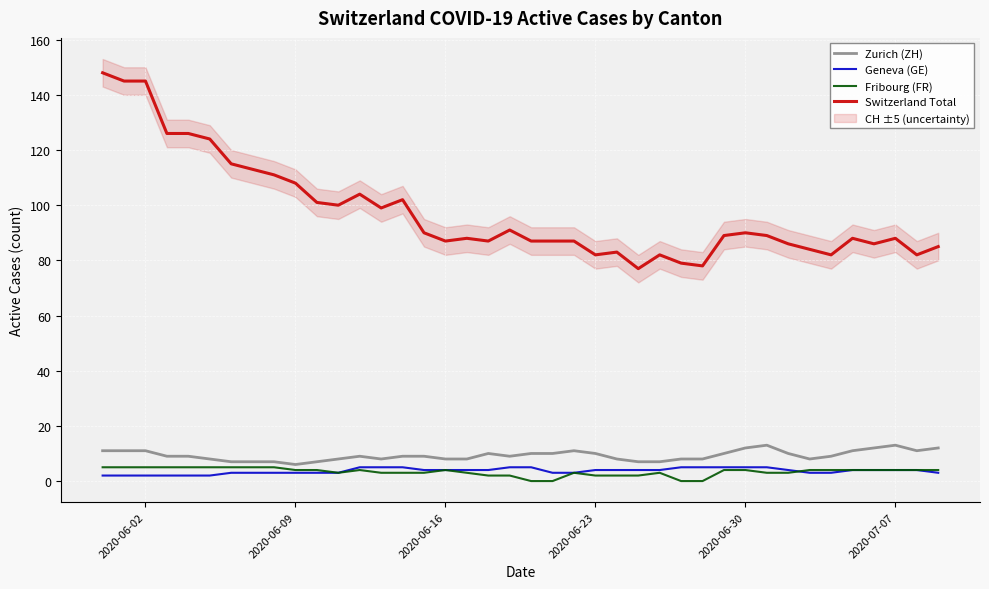

True or false: Switzerland Total and Zurich (ZH) cross at least once.

False